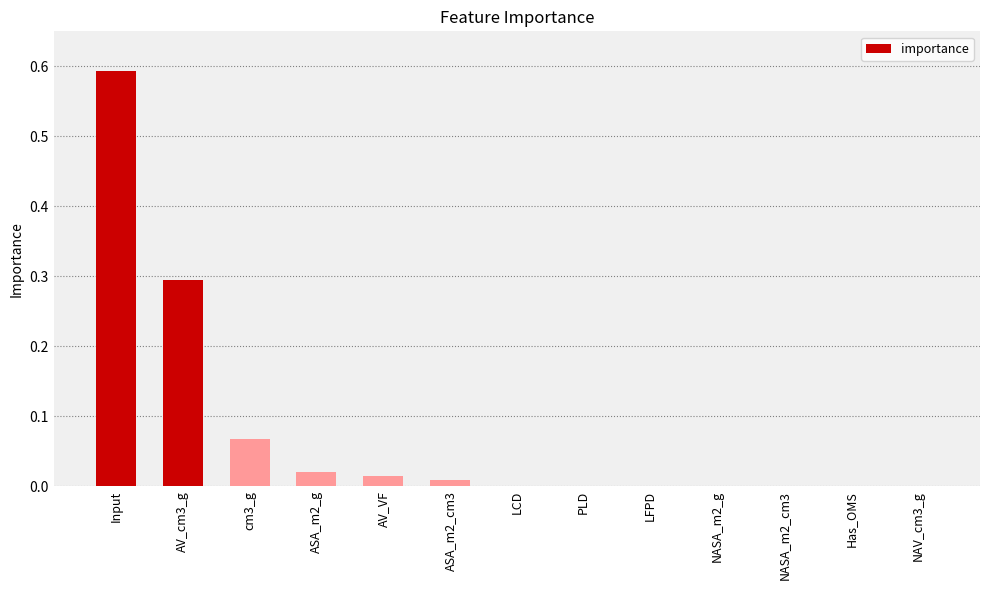

True or false: the data shows 0.0 at LFPD.

True